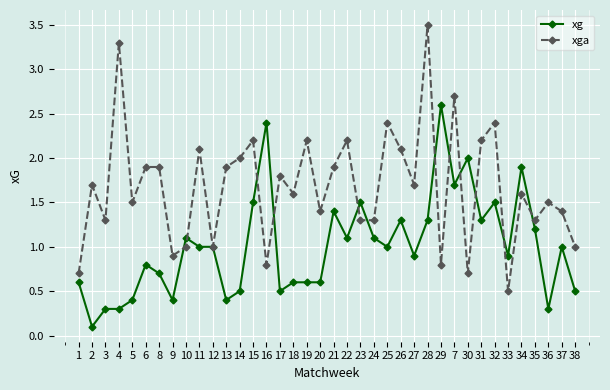

What is the maximum value shown in the chart?

3.5